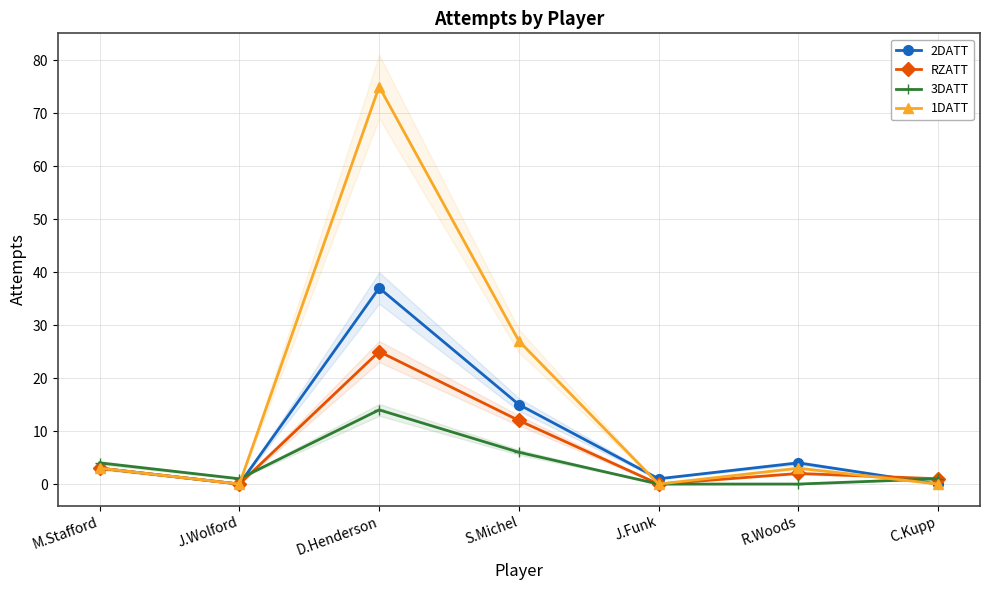

Rank the series at D.Henderson from highest to lowest value.

1DATT, 2DATT, RZATT, 3DATT